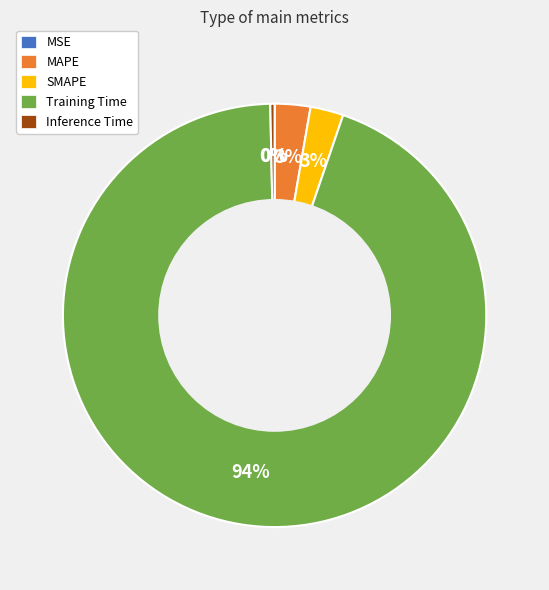

To the nearest percent, what is the combined percentage of SMAPE and Training Time?

97%